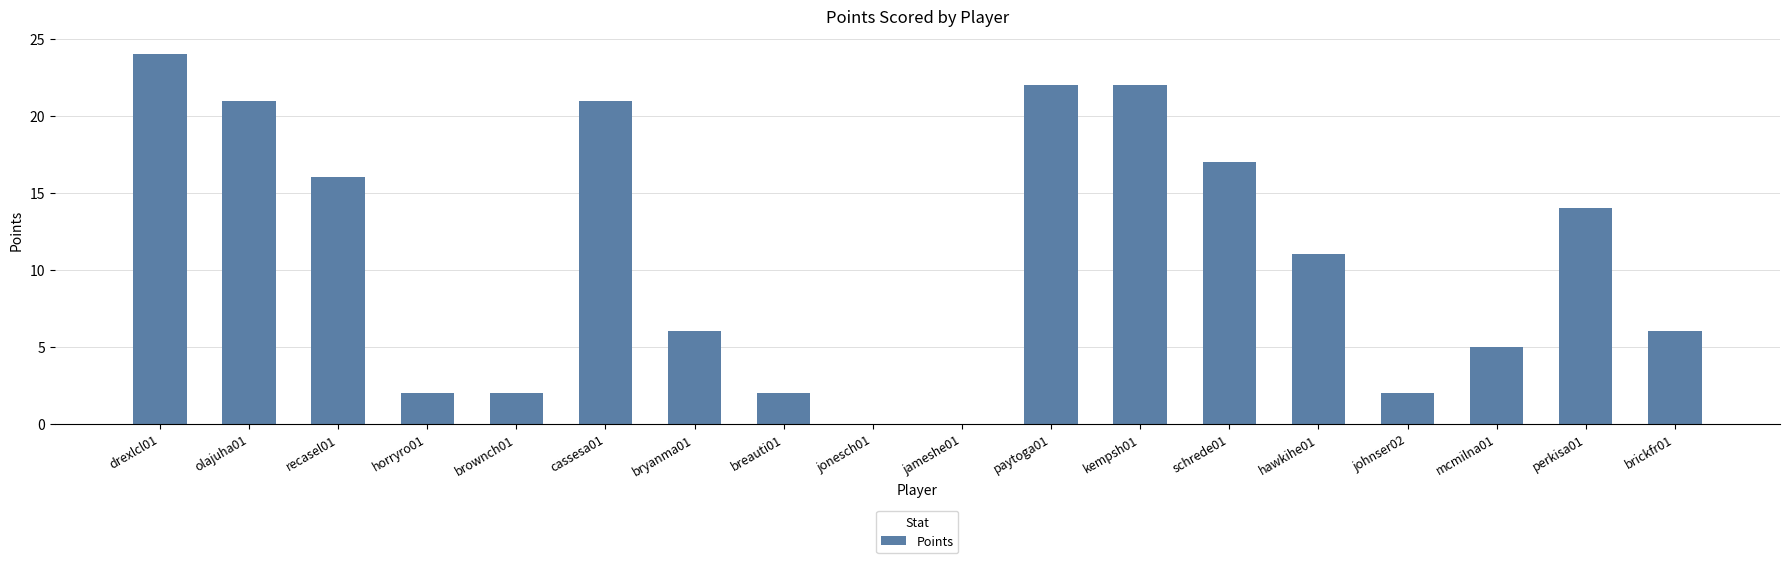

What is the difference between the values at paytoga01 and brickfr01?

16